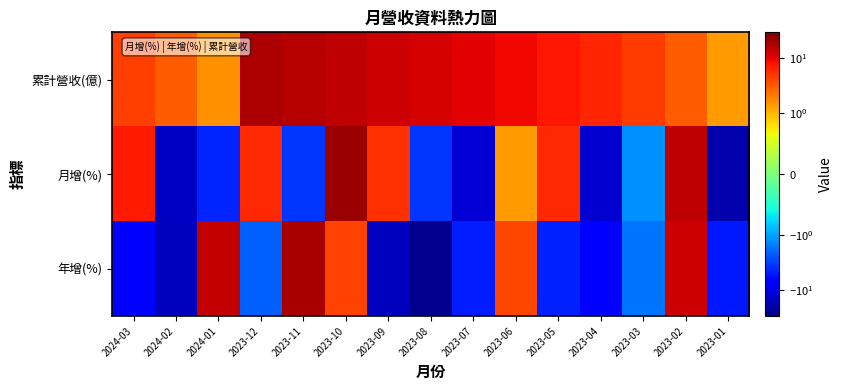

How many values in 年增(%) are below zero?

10